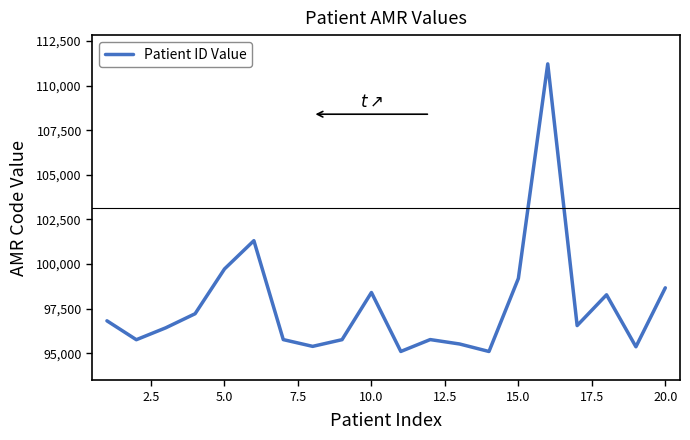

What is the greatest value displayed?

111215